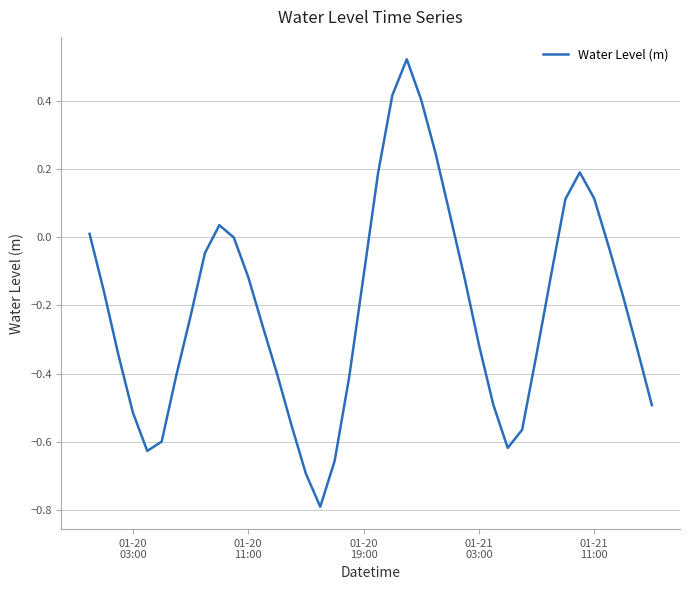

What is the difference between the maximum and minimum values?

1.3